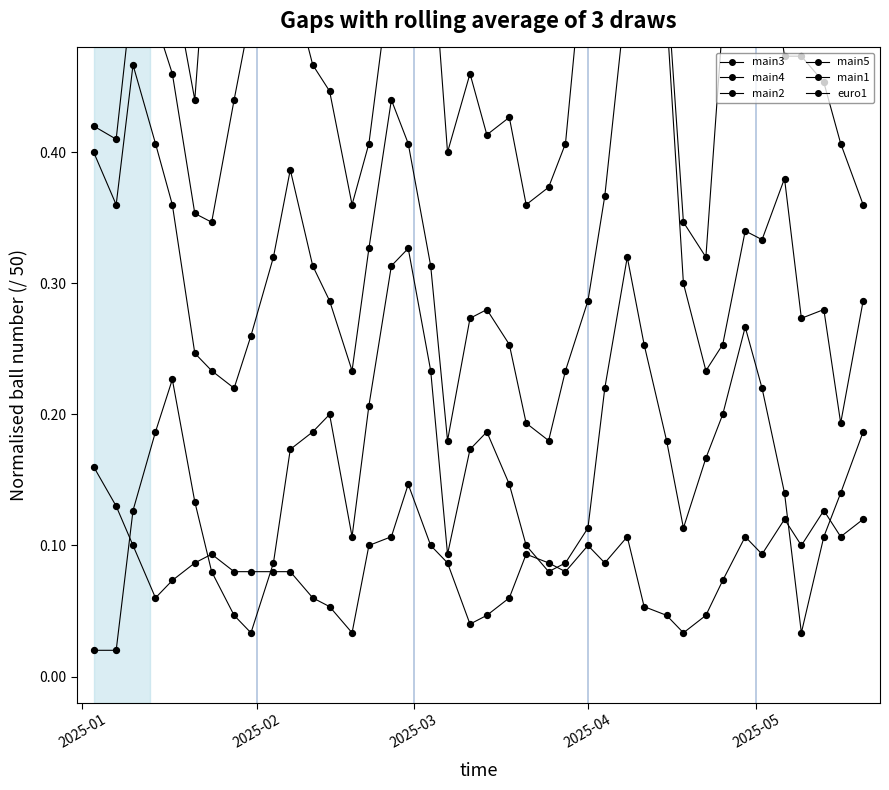

Which series reaches the minimum Y coordinate?

main1